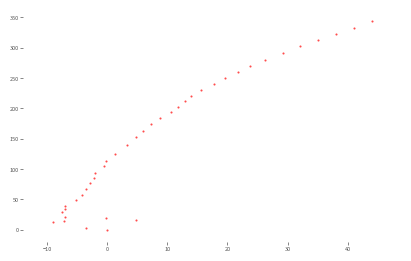

What is the range of Y values (max minus min)?

343.0